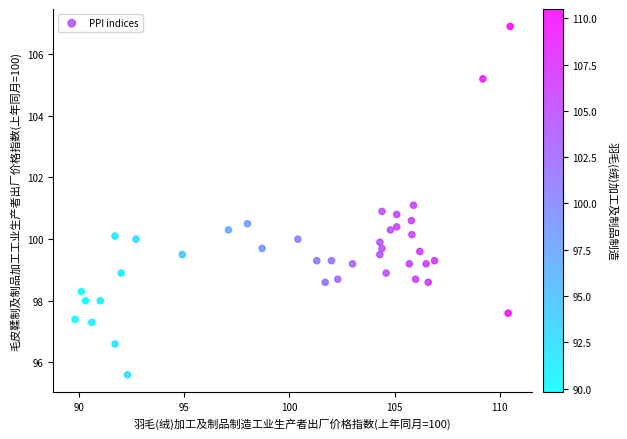

What is the range of Y values (max minus min)?

11.3